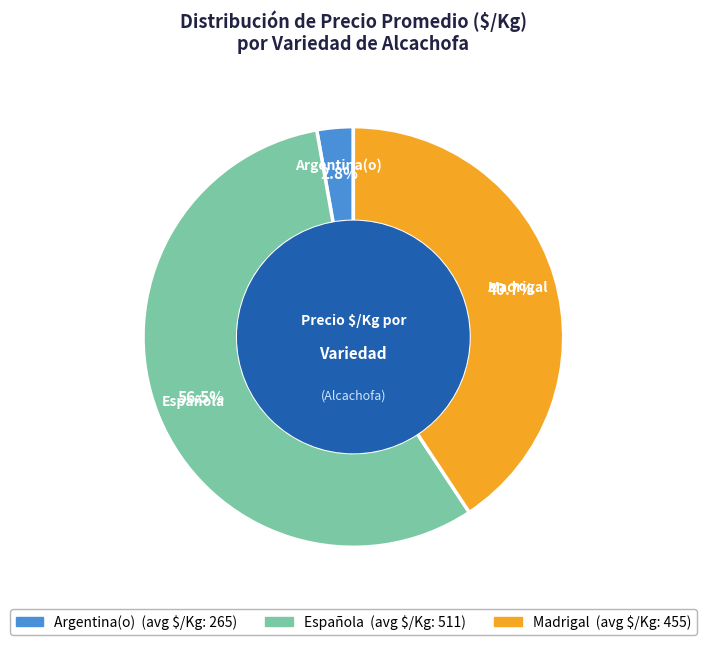

What is the ratio of the value at Española to the value at Argentina(o)?

20.2